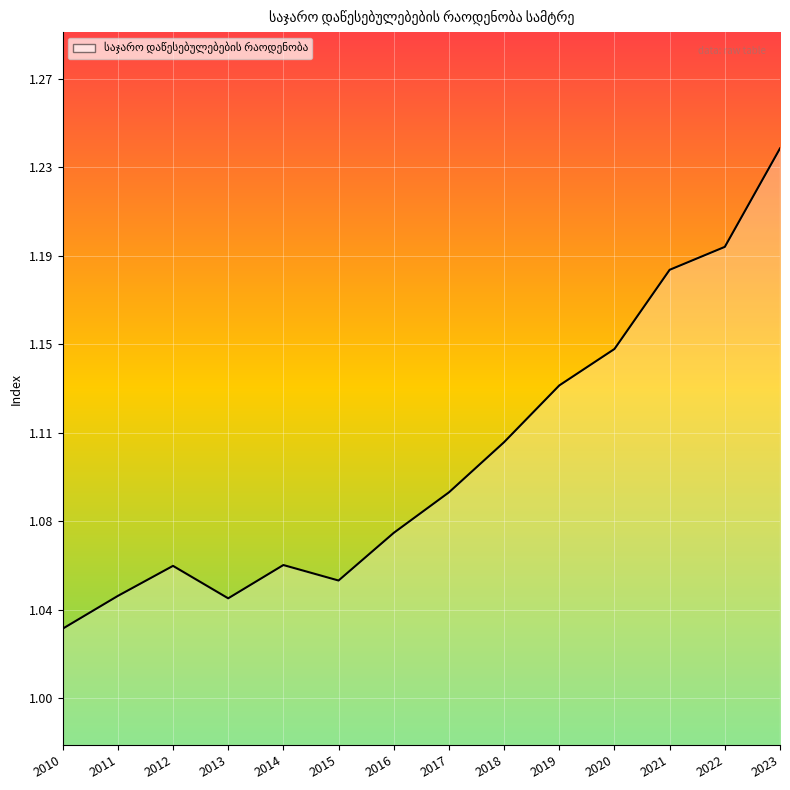

Does the chart display data point markers on the line(s)?

No